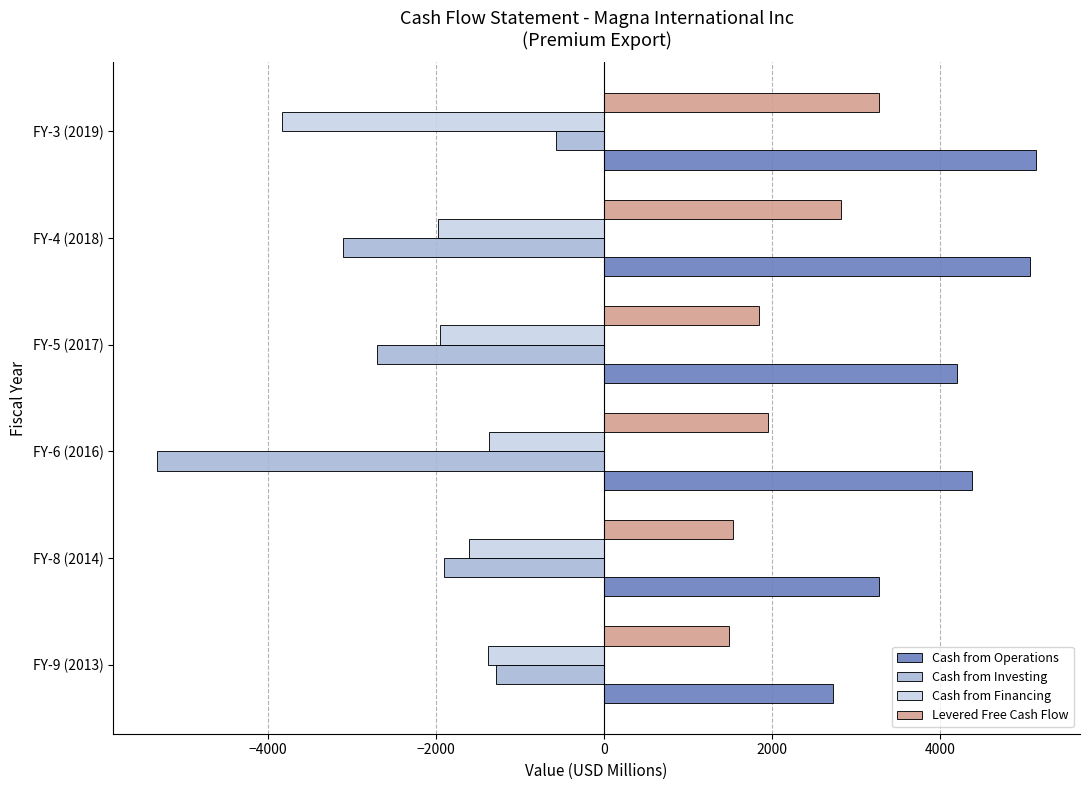

Which series has the widest spread of values?

Cash from Investing